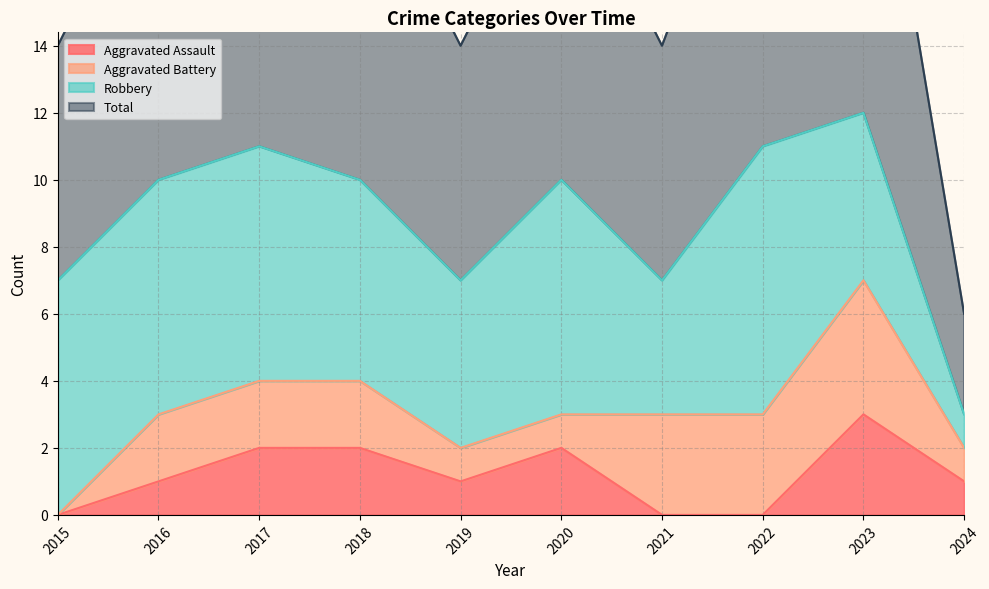

What is the average value of the Aggravated Assault series?

1